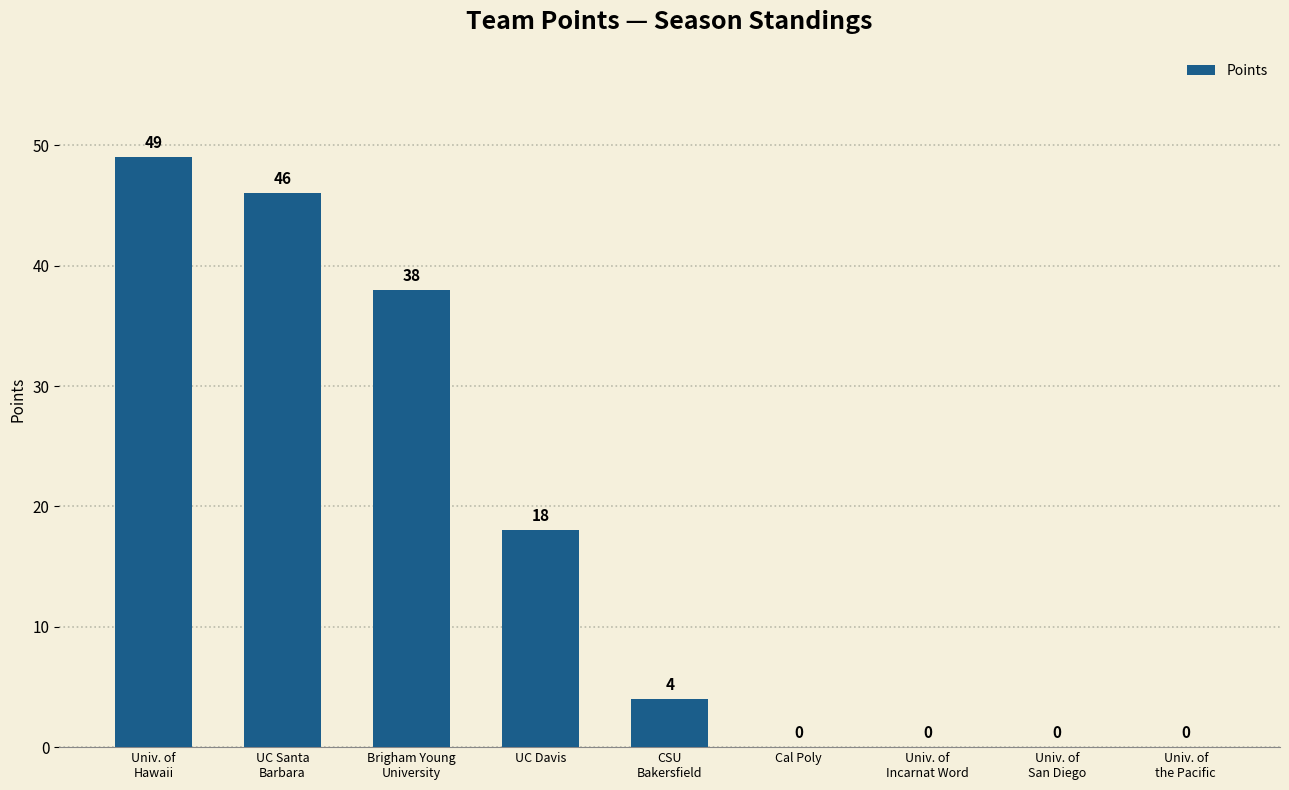

What is the greatest value displayed?

49